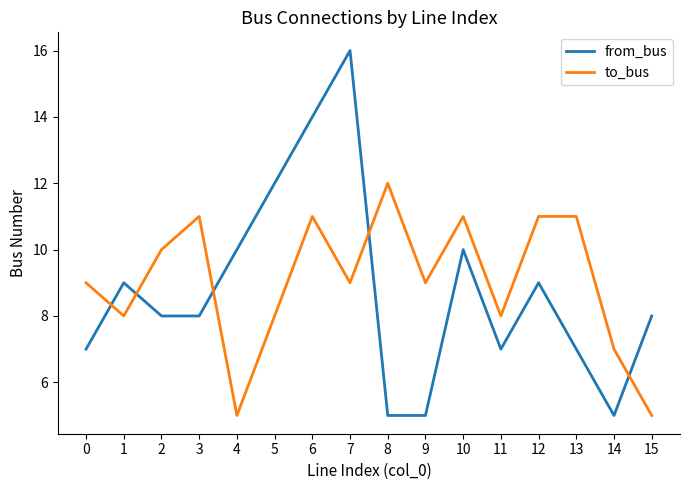

Which series has the largest range (max minus min)?

from_bus